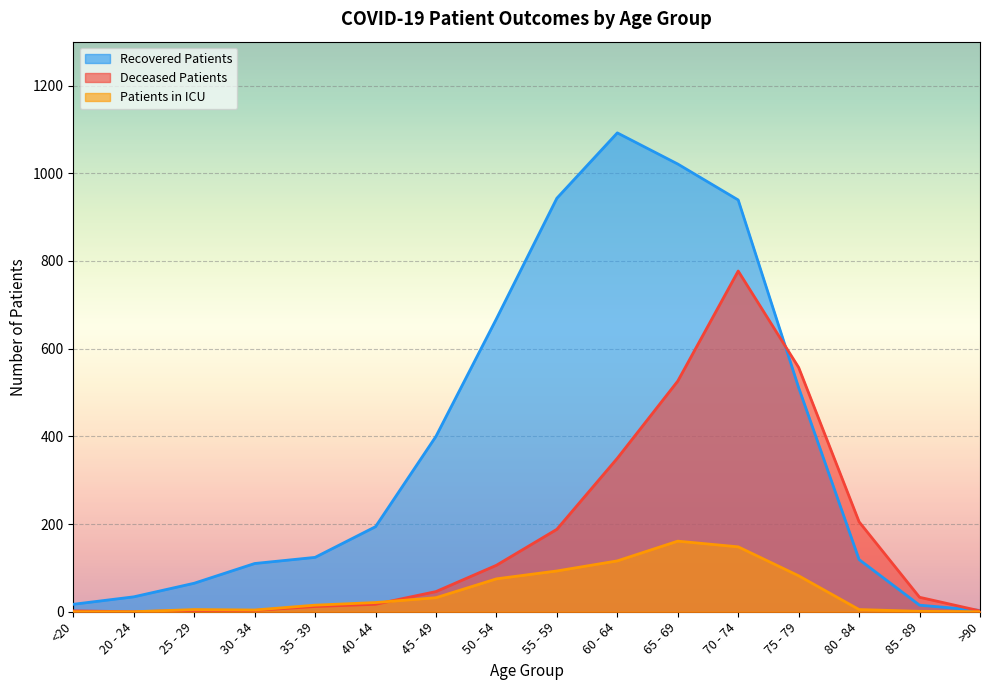

At which category does patients_in_icu reach its first local valley?

30 - 34